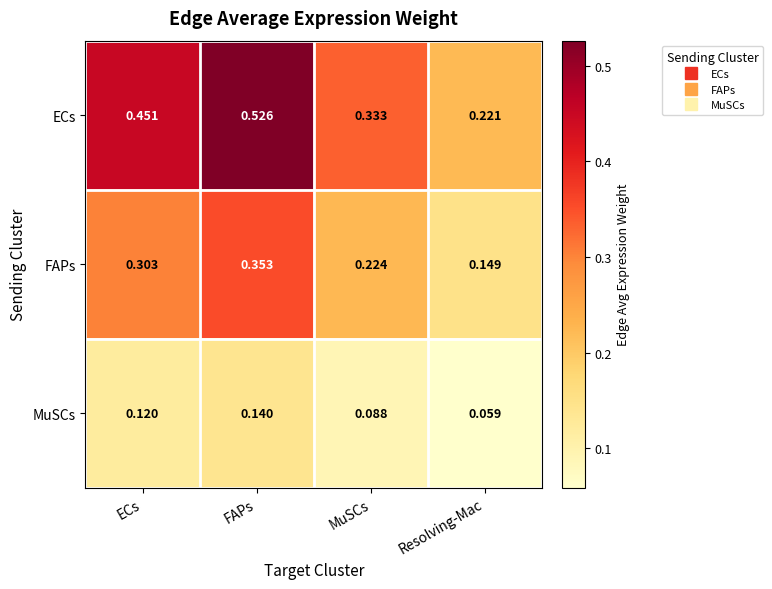

At which category does the chart reach its peak across all series?

FAPs